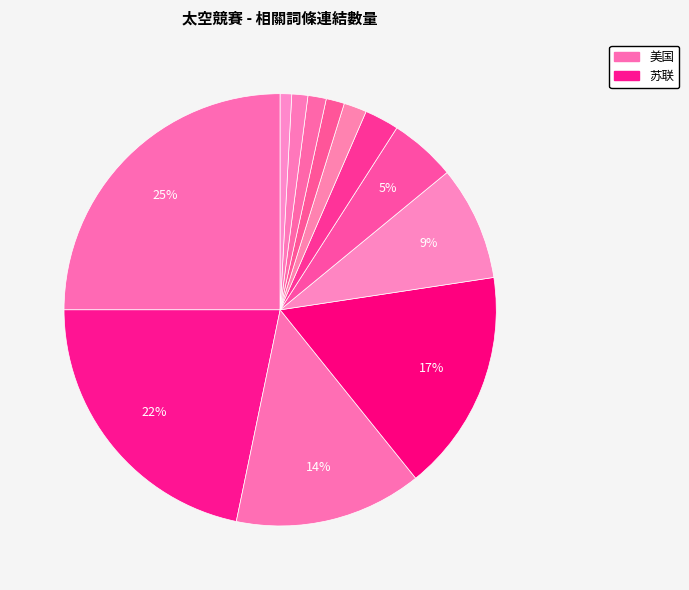

Count the number of slices in the pie.

12